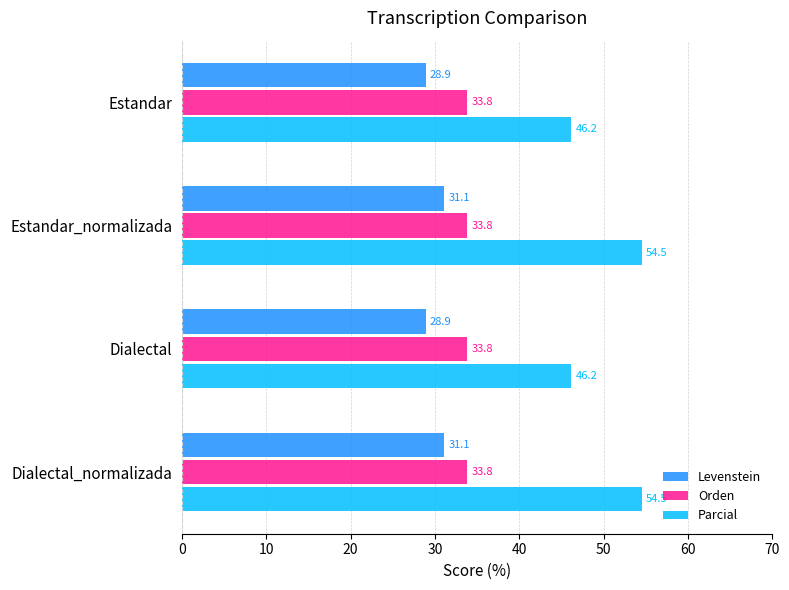

What is the minimum value shown in the chart?

28.9